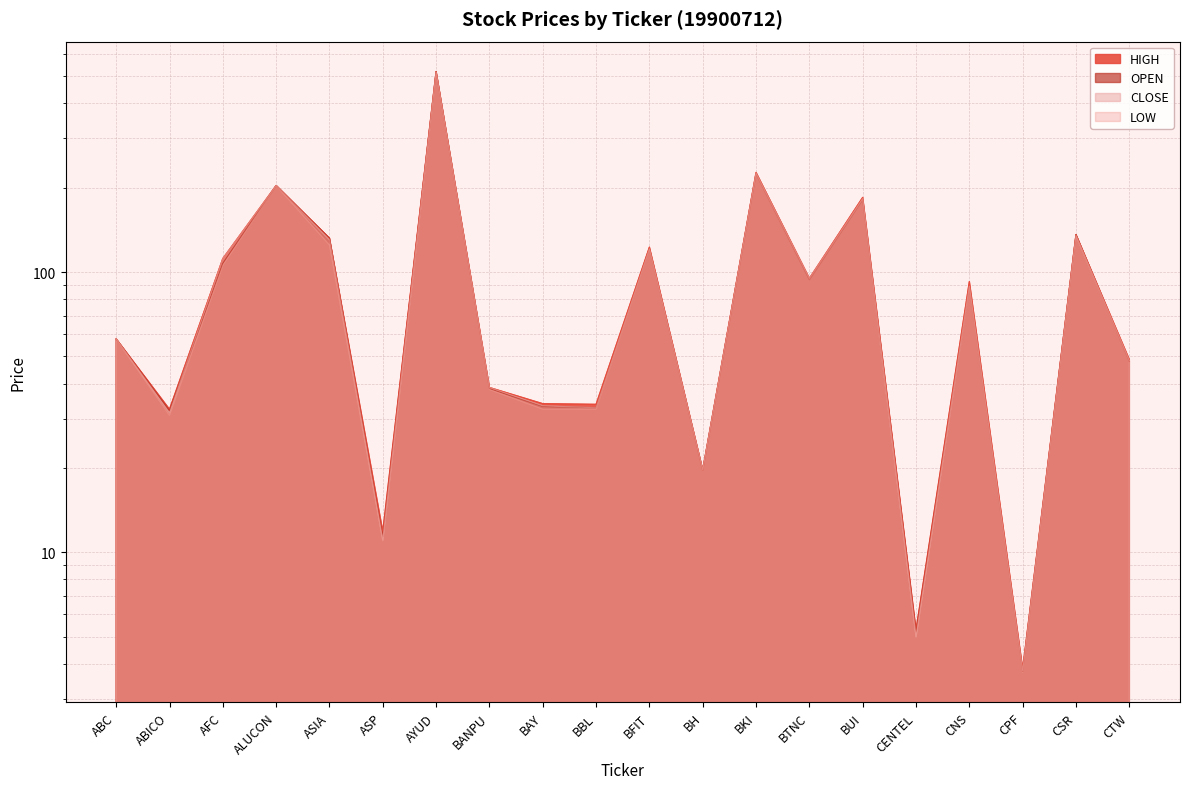

What is the difference between the second highest and minimum values in the LOW series?

220.7